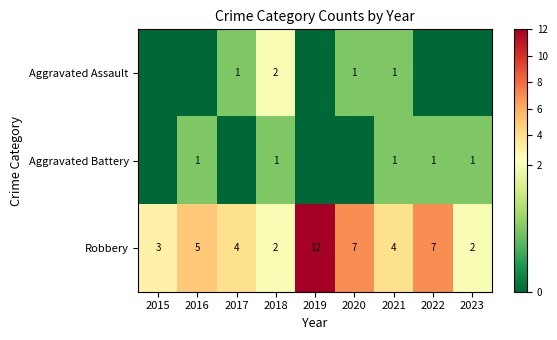

What is the sum of all Robbery values?

46